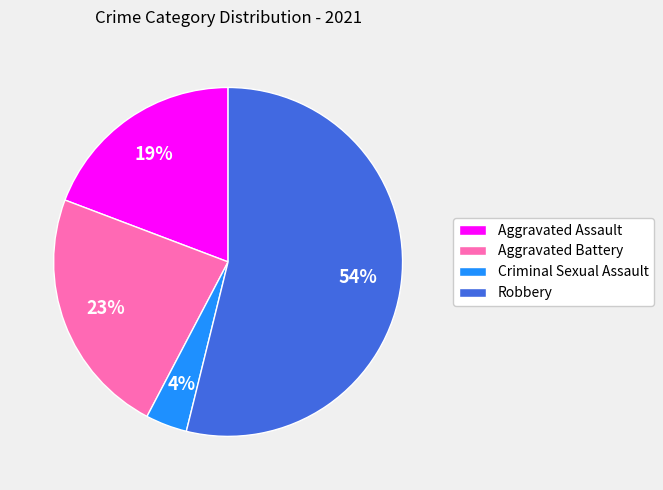

Is there any slice that represents more than half of the pie?

Yes